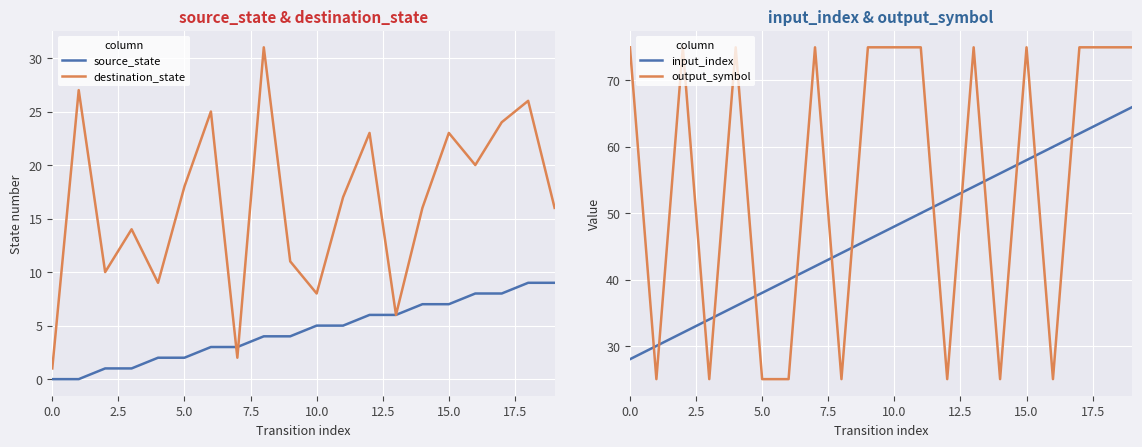

Which series has the largest total across all categories?

output_symbol